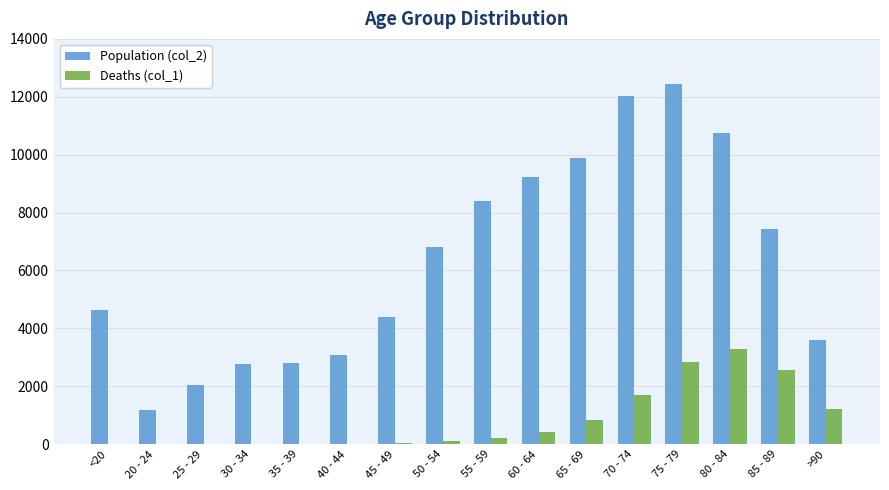

What is the maximum value for Deaths (col_1)?

3273